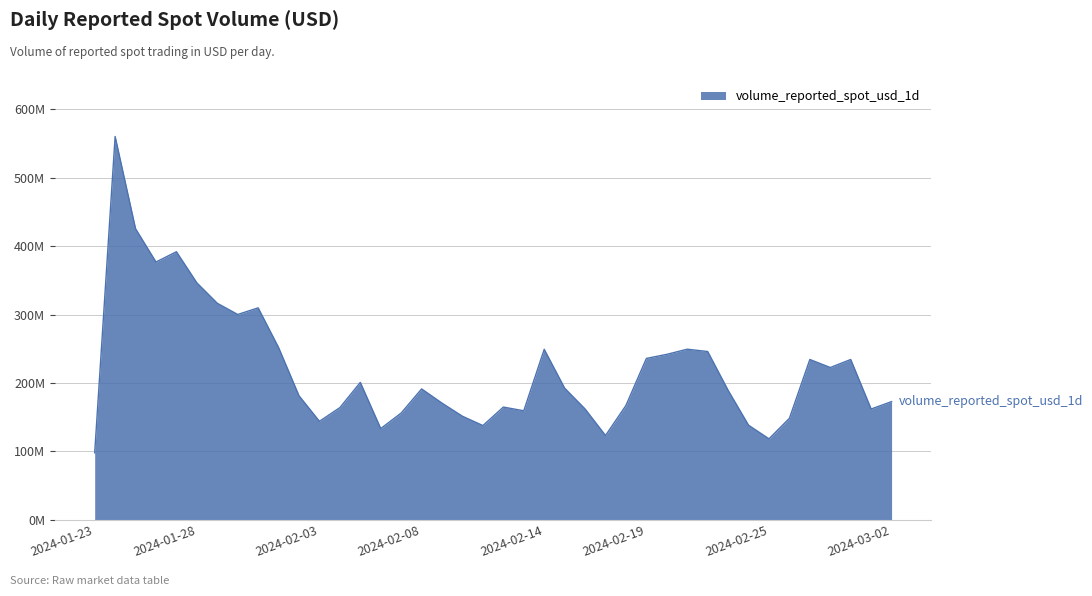

How many points are lower than both their immediate neighbors (excluding endpoints)?

10